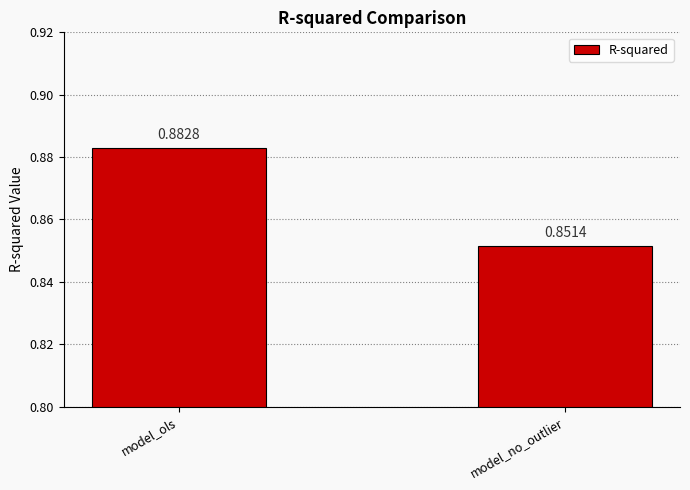

Rank the categories by value from lowest to highest.

model_no_outlier, model_ols